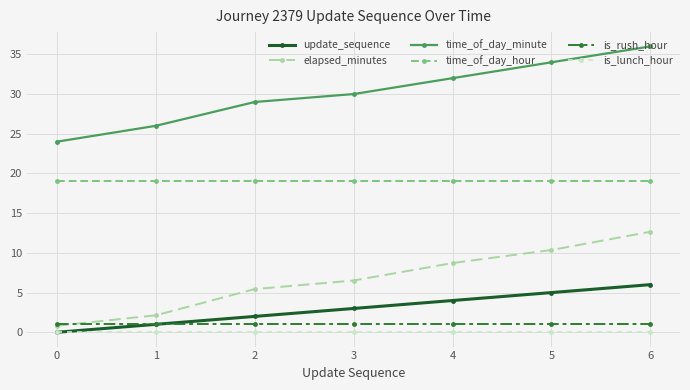

Which series has the widest spread of values?

time_of_day_minute